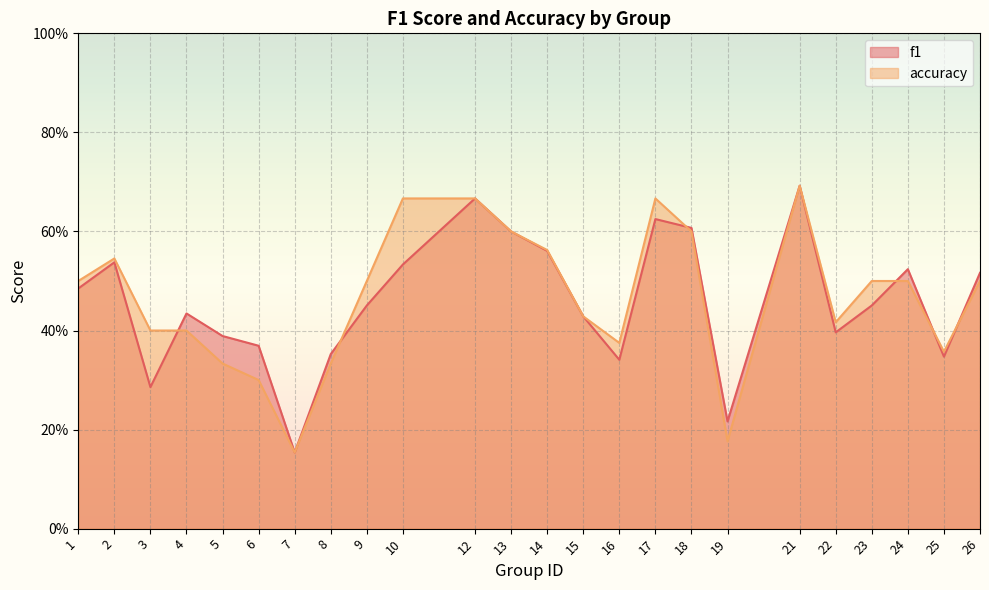

How many intersections are there between f1 and accuracy?

6